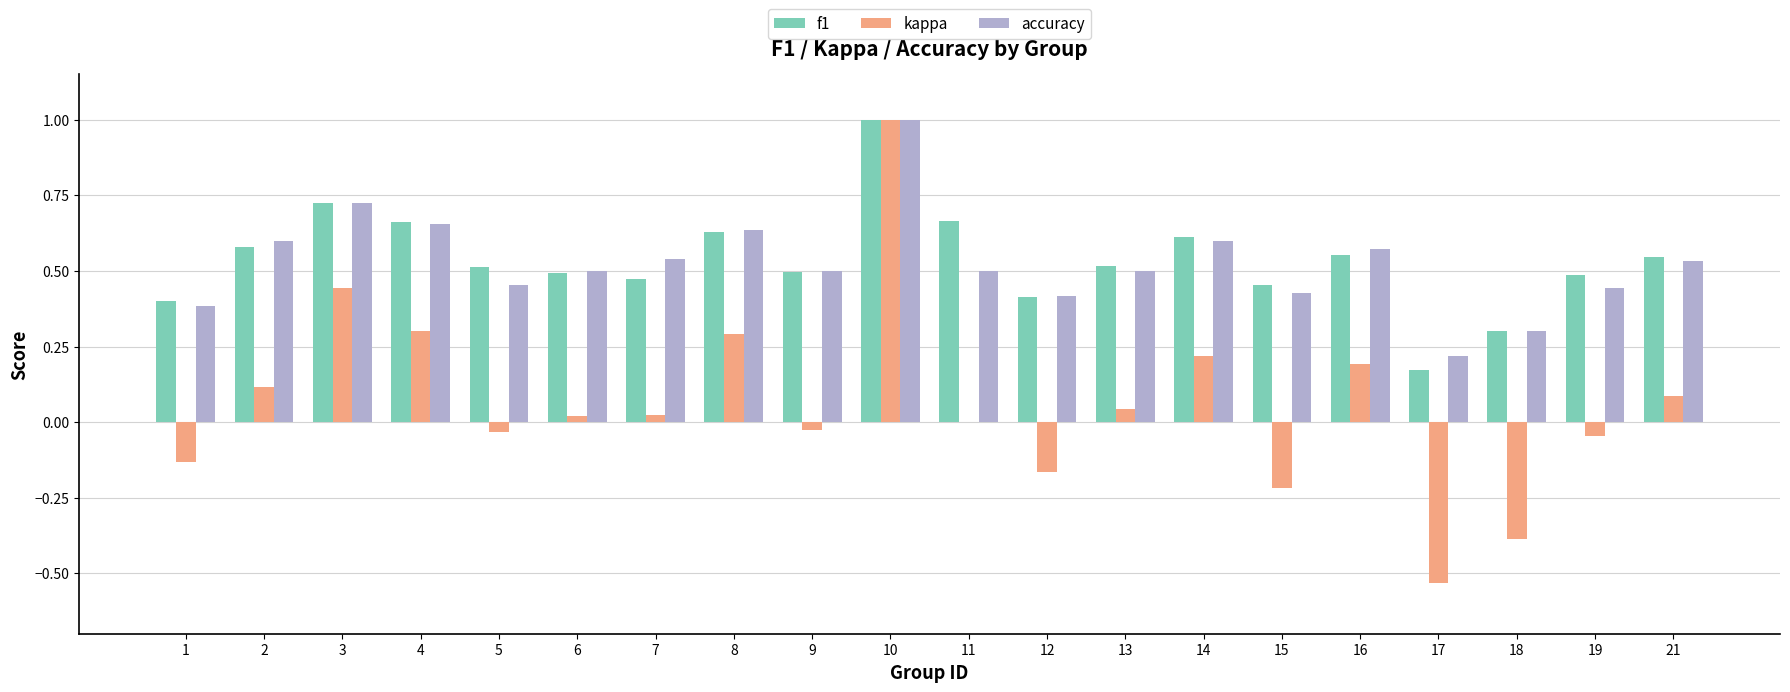

How many categories are shown in the chart?

20